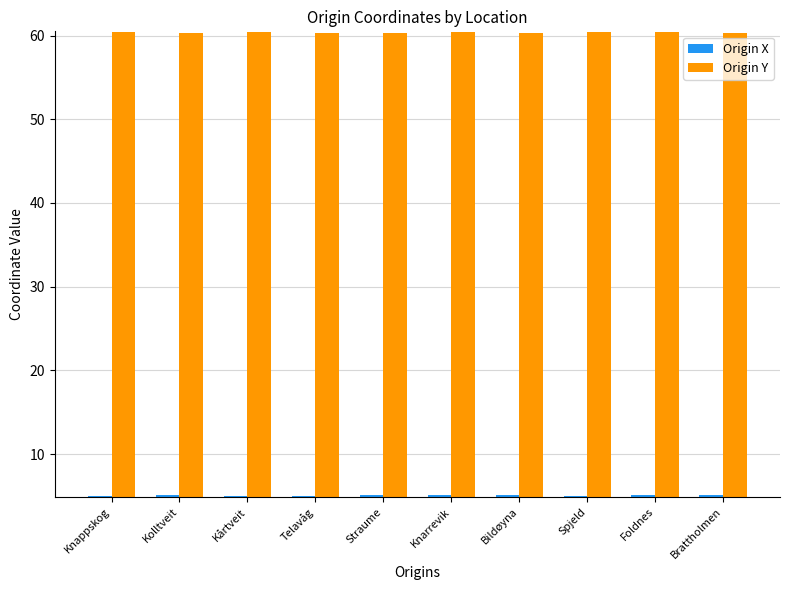

Which series has the largest total across all categories?

Origin Y